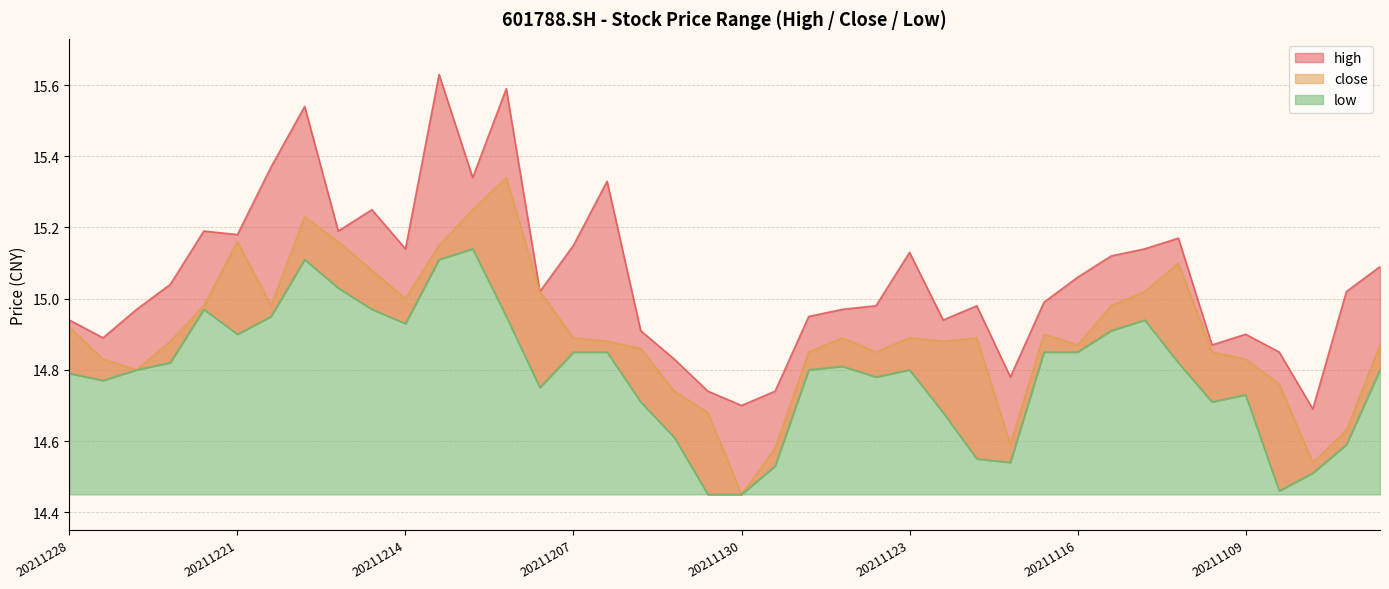

The low series shows 14.8 at 20211123. True or false?

True